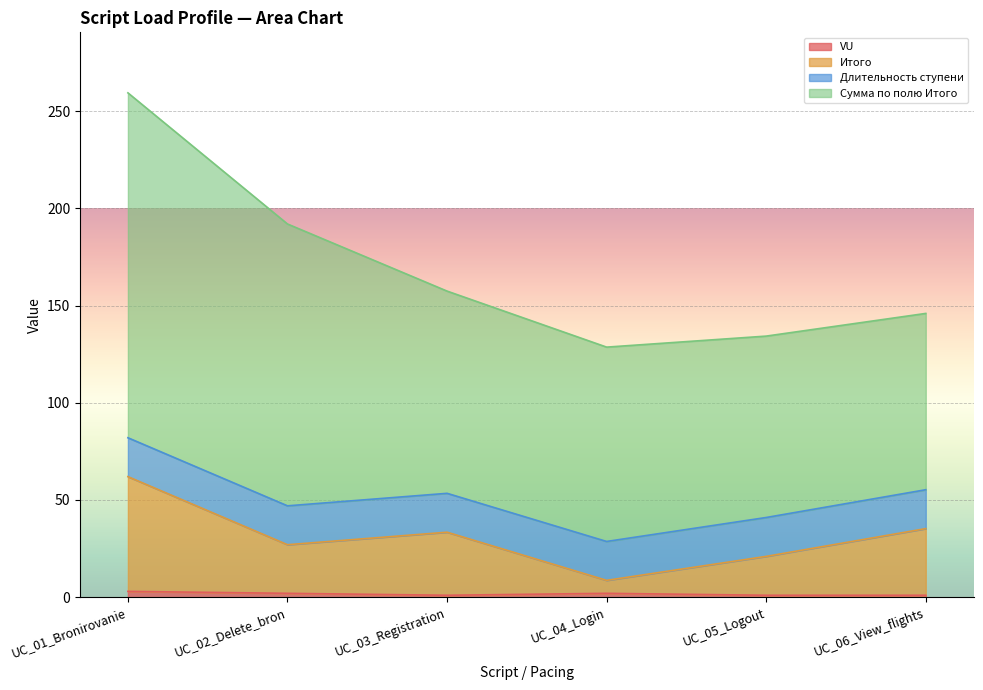

What are all the series names shown in the legend?

VU, Итого, Длительность ступени, Сумма по полю Итого